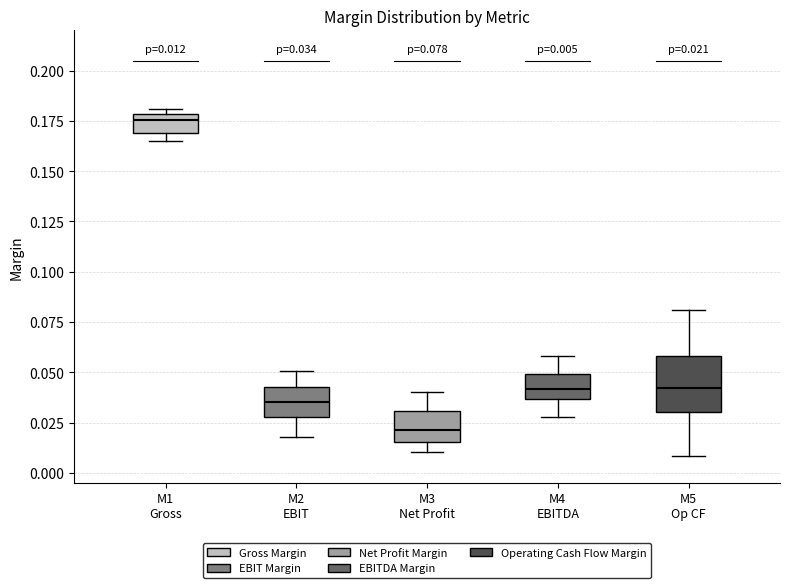

Which box's median line is the highest?

M1 Gross